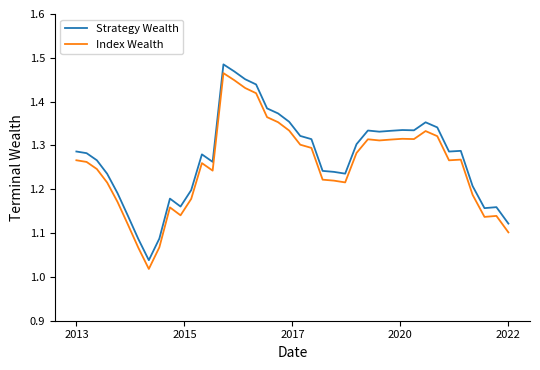

How many lines are shown in the chart?

2